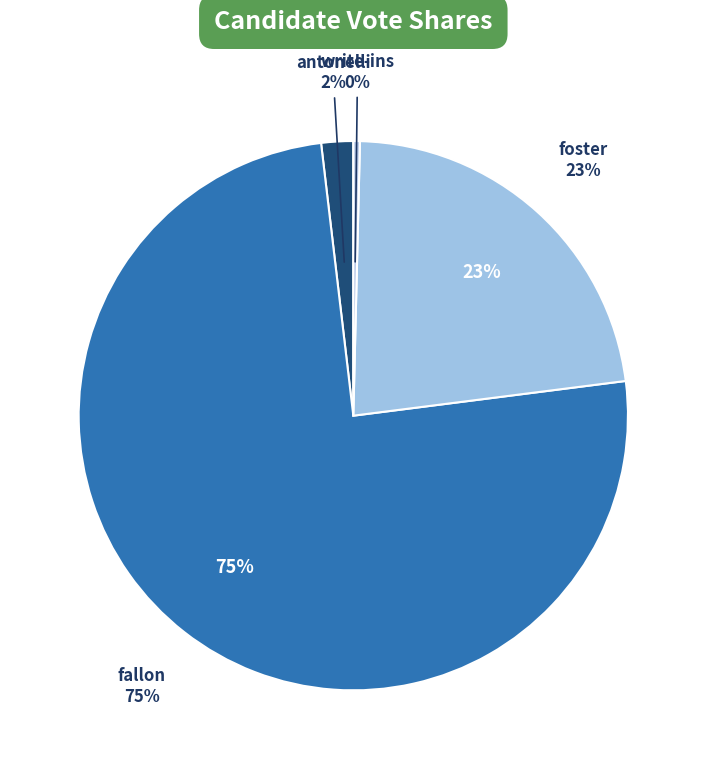

How many segments does this pie chart have?

4